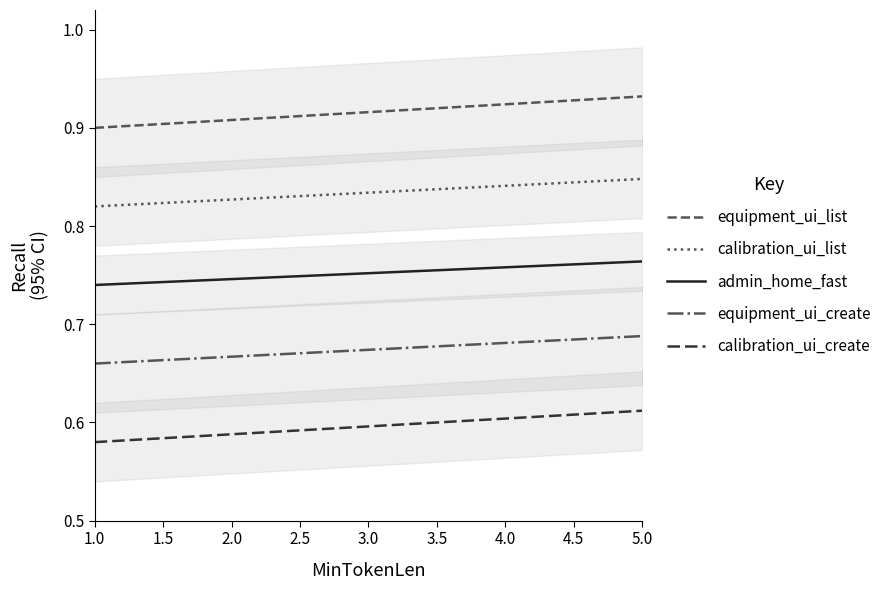

Count the equipment_ui_list values in the range 0 to 1.

5